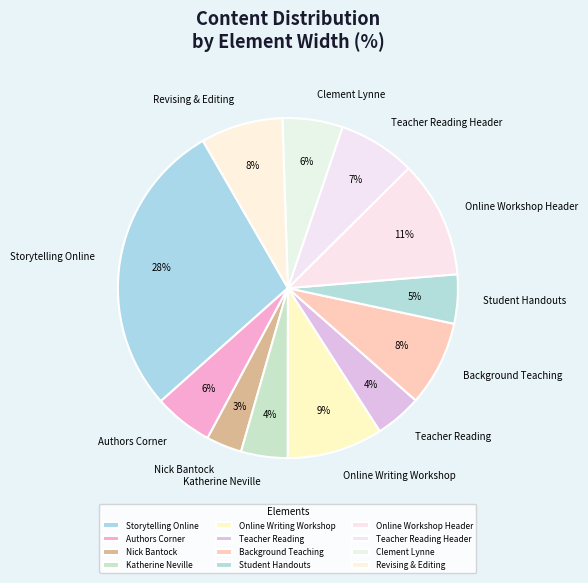

How many segments does this pie chart have?

12